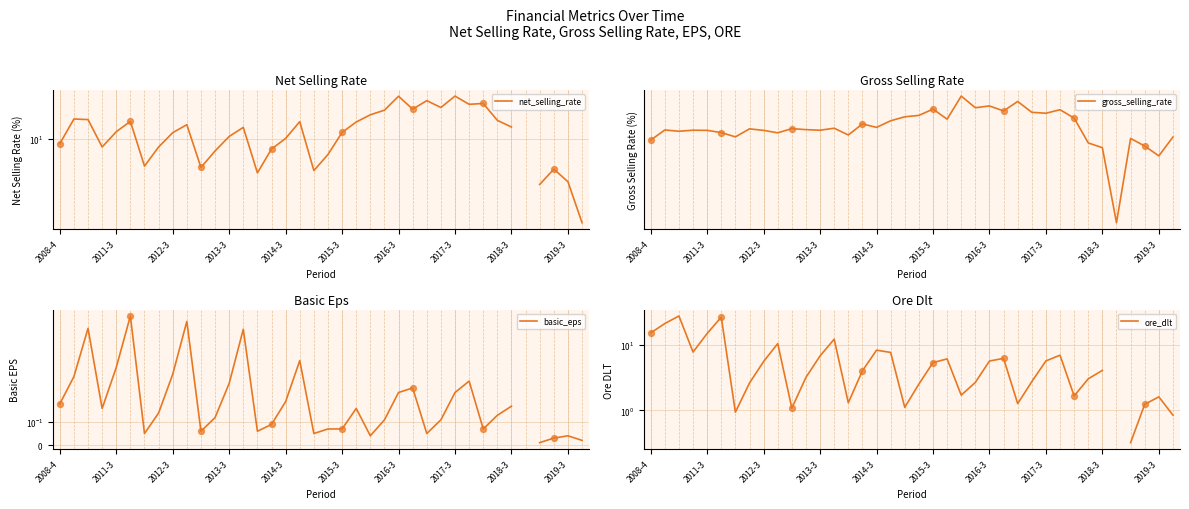

What is the total value across all series at 2017-3?

45.8